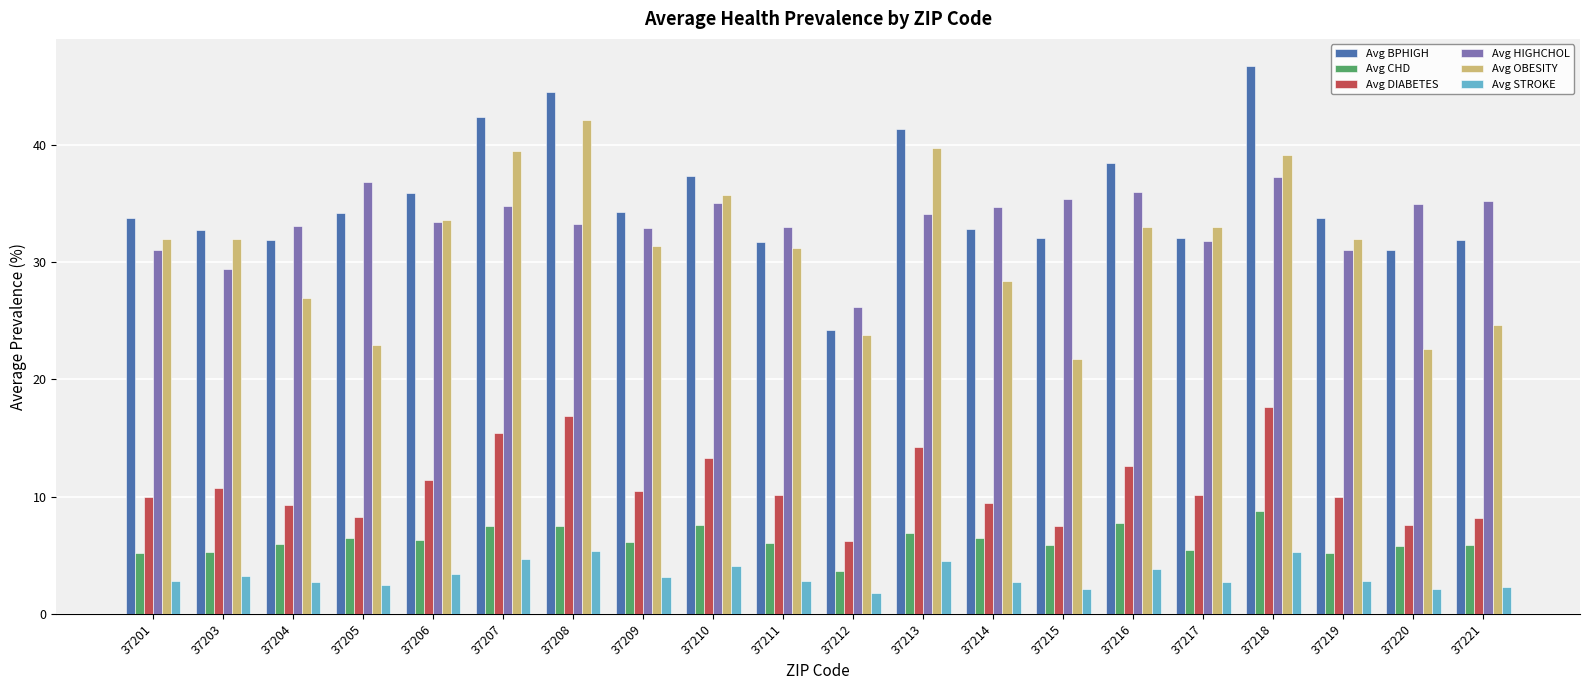

Which series changed the most between 37203 and 37208?

Avg BPHIGH